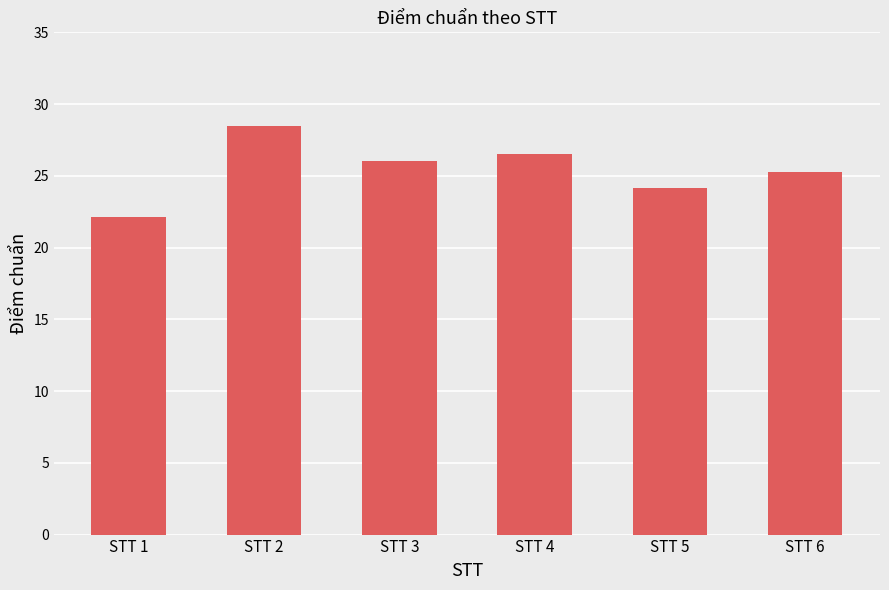

What is the sum of all values?

152.5